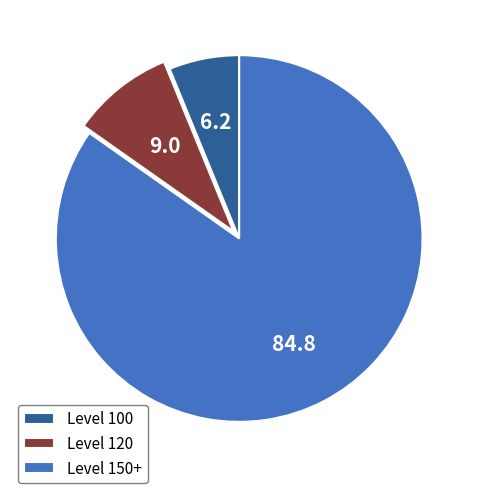

Is it true that Level 100 is 6% of the pie?

True